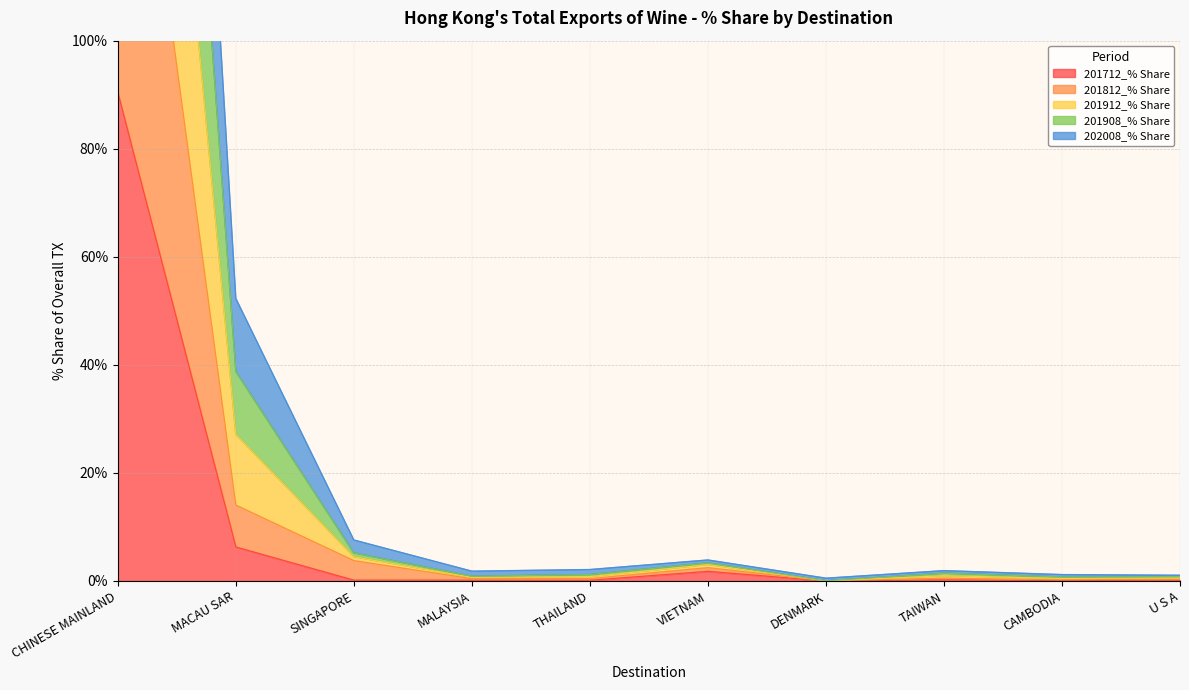

What is the sum of all 201812_% Share values?

198.7